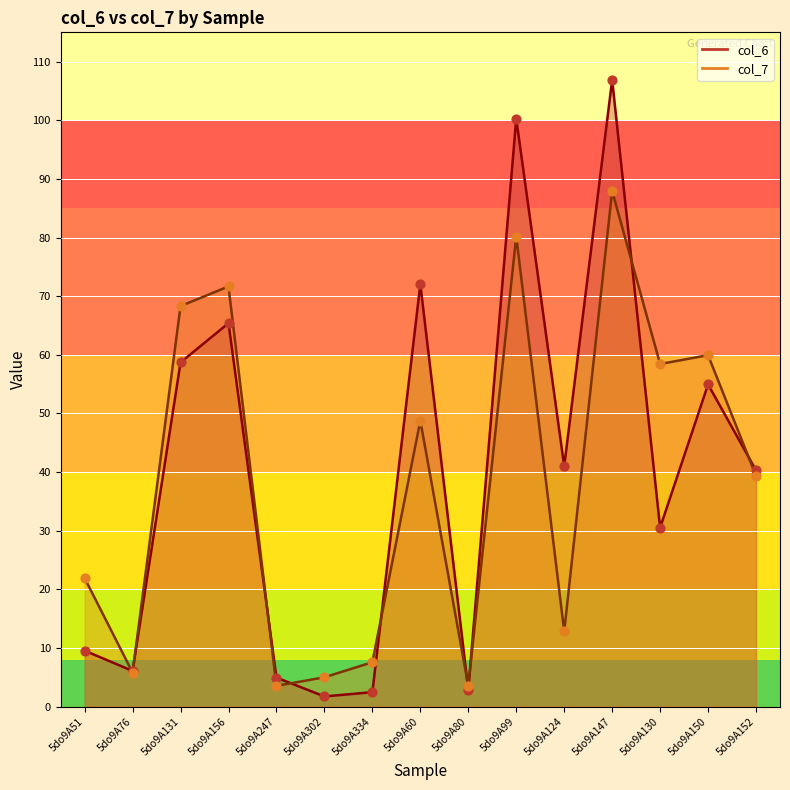

Which series contains the lowest Y value?

col_6